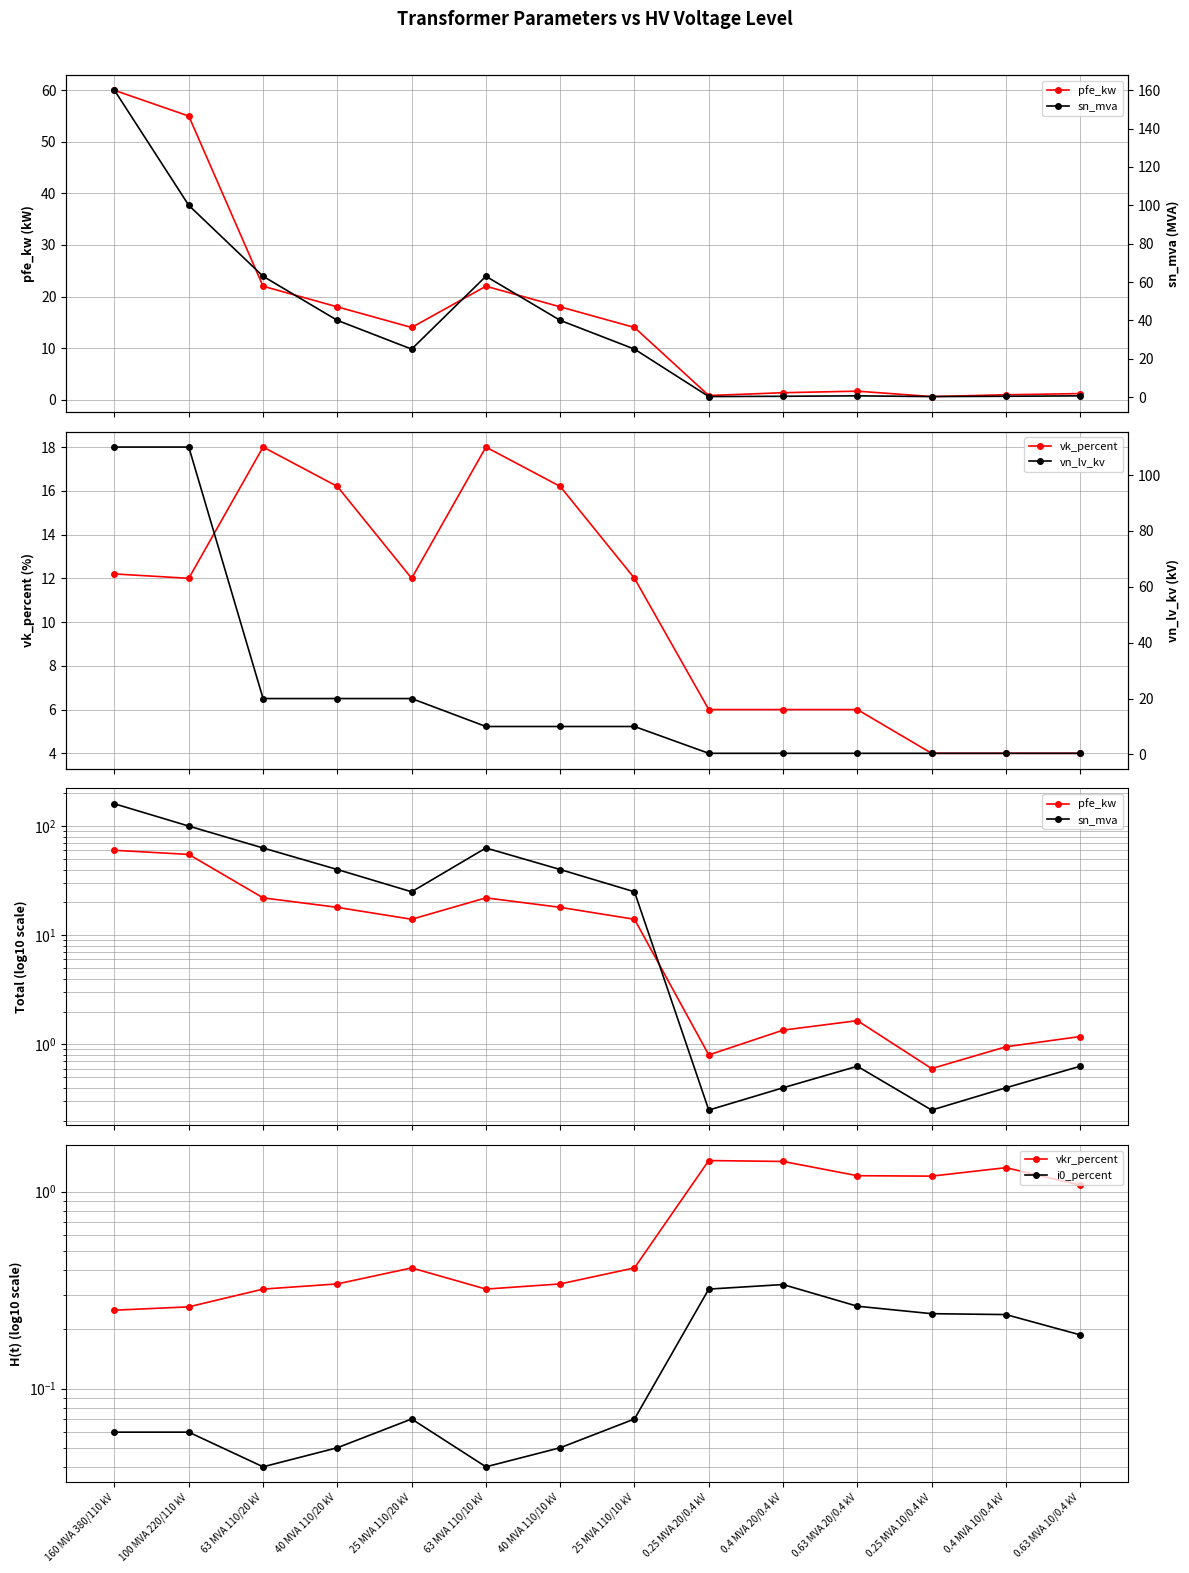

What is the difference between the maximum and minimum values in the i0_percent series?

0.3